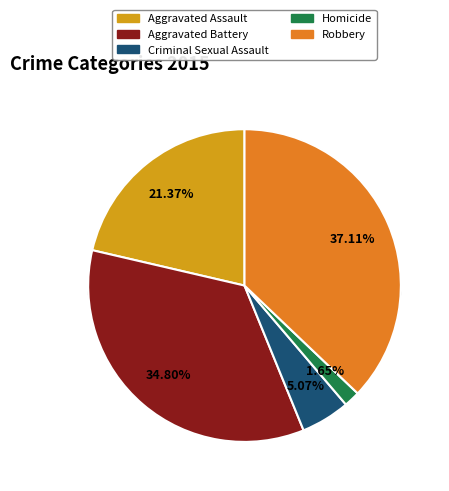

Rank the categories by value from highest to lowest.

Robbery, Aggravated Battery, Aggravated Assault, Criminal Sexual Assault, Homicide